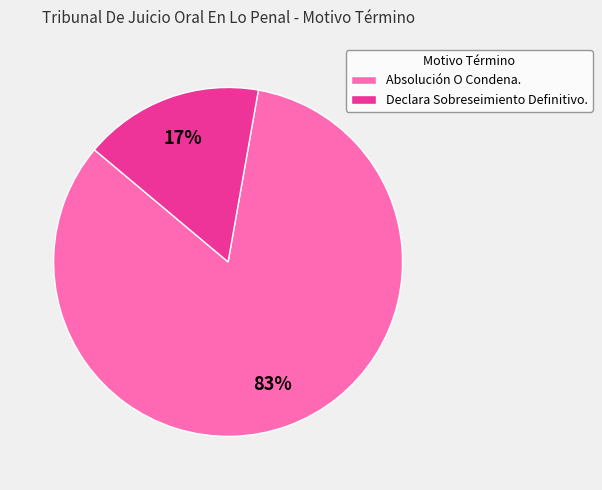

What is the largest slice in the pie chart?

Absolución O Condena.